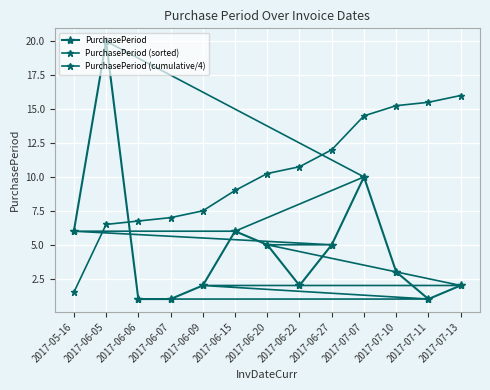

What is the sum of all PurchasePeriod (cumulative/4) values?

132.5